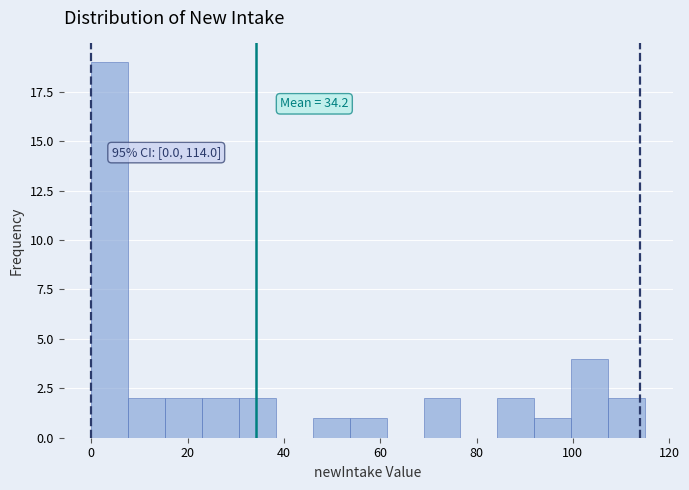

Around what value on the x-axis is the tallest bar? Give the approximate position of its centre, as read against the axis.

4